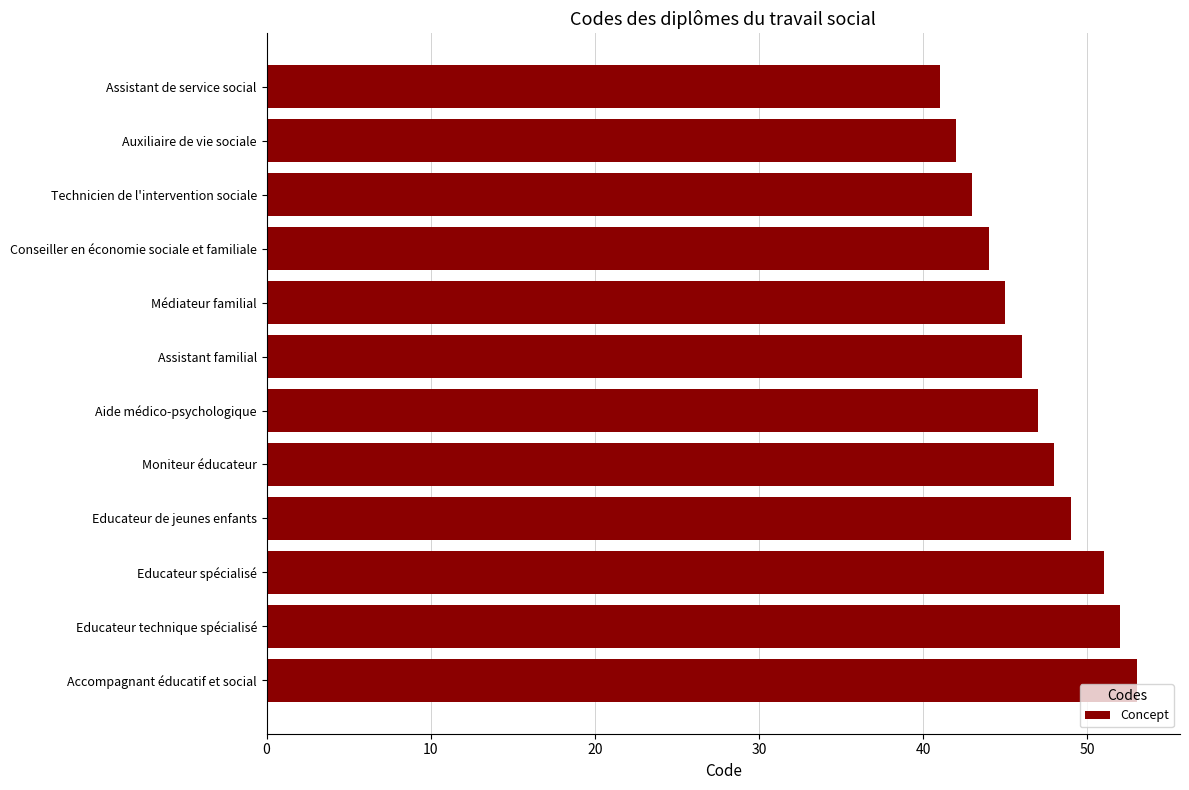

Reading bottom to top, transcribe all the data shown in this chart.

Accompagnant éducatif et social=53	Educateur technique spécialisé=52	Educateur spécialisé=51	Educateur de jeunes enfants=49	Moniteur éducateur=48	Aide médico-psychologique=47	Assistant familial=46	Médiateur familial=45	Conseiller en économie sociale et familiale=44	Technicien de l'intervention sociale=43	Auxiliaire de vie sociale=42	Assistant de service social=41